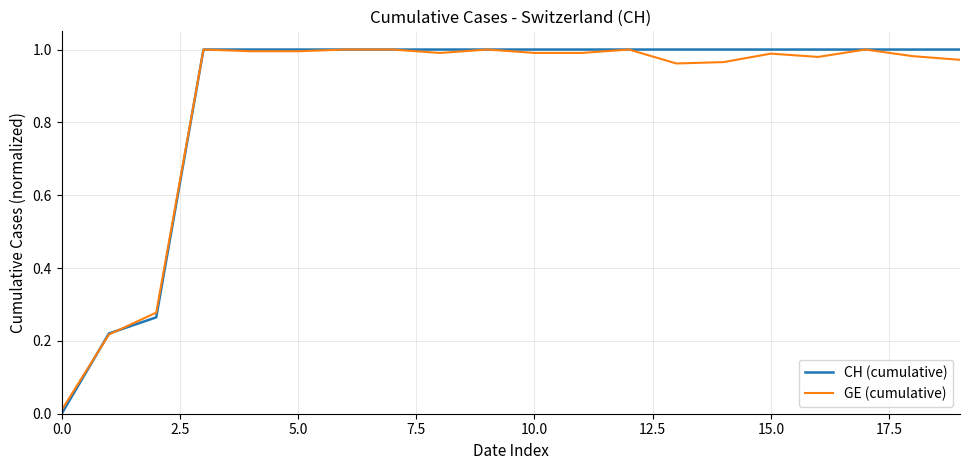

Which series has the widest spread of values?

CH (cumulative)